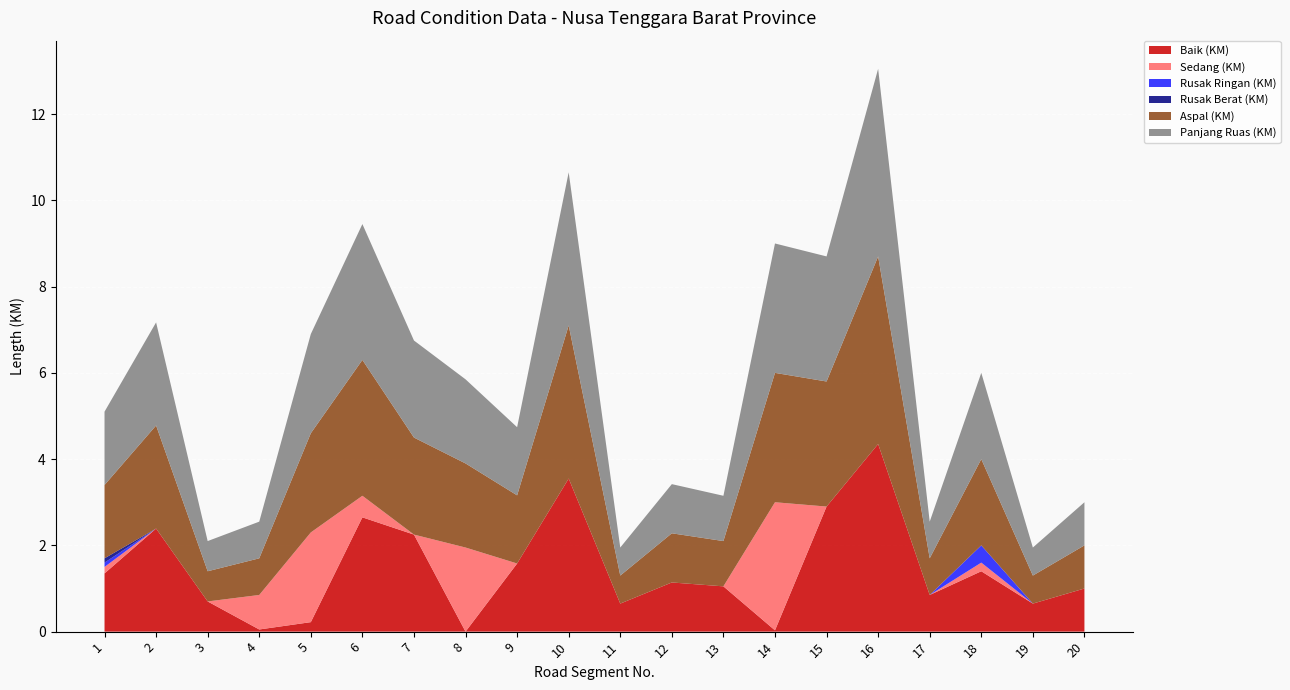

Reading left to right, transcribe all the data shown in this chart.

Baik (KM): 1=1.4	2=2.4	3=0.7	4=0.1	5=0.2	6=2.6	7=2.2	8=0.0	9=1.6	10=3.5	11=0.7	12=1.1	13=1.1	14=0.0	15=2.9	16=4.3	17=0.8	18=1.4	19=0.7	20=1.0
Sedang (KM): 1=0.1	2=0.0	3=0.0	4=0.8	5=2.1	6=0.5	7=0.0	8=1.9	9=0.0	10=0.0	11=0.0	12=0.0	13=0.0	14=3.0	15=0.0	16=0.0	17=0.0	18=0.2	19=0.0	20=0.0
Rusak Ringan (KM): 1=0.1	2=0.0	3=0.0	4=0.0	5=0.0	6=0.0	7=0.0	8=0.0	9=0.0	10=0.0	11=0.0	12=0.0	13=0.0	14=0.0	15=0.0	16=0.0	17=0.0	18=0.4	19=0.0	20=0.0
Rusak Berat (KM): 1=0.1	2=0.0	3=0.0	4=0.0	5=0.0	6=0.0	7=0.0	8=0.0	9=0.0	10=0.0	11=0.0	12=0.0	13=0.0	14=0.0	15=0.0	16=0.0	17=0.0	18=0.0	19=0.0	20=0.0
Aspal (KM): 1=1.7	2=2.4	3=0.7	4=0.8	5=2.3	6=3.1	7=2.2	8=1.9	9=1.6	10=3.5	11=0.7	12=1.1	13=1.1	14=3.0	15=2.9	16=4.3	17=0.8	18=2.0	19=0.7	20=1.0
Panjang Ruas (KM): 1=1.7	2=2.4	3=0.7	4=0.8	5=2.3	6=3.1	7=2.2	8=1.9	9=1.6	10=3.5	11=0.7	12=1.1	13=1.1	14=3.0	15=2.9	16=4.3	17=0.8	18=2.0	19=0.7	20=1.0